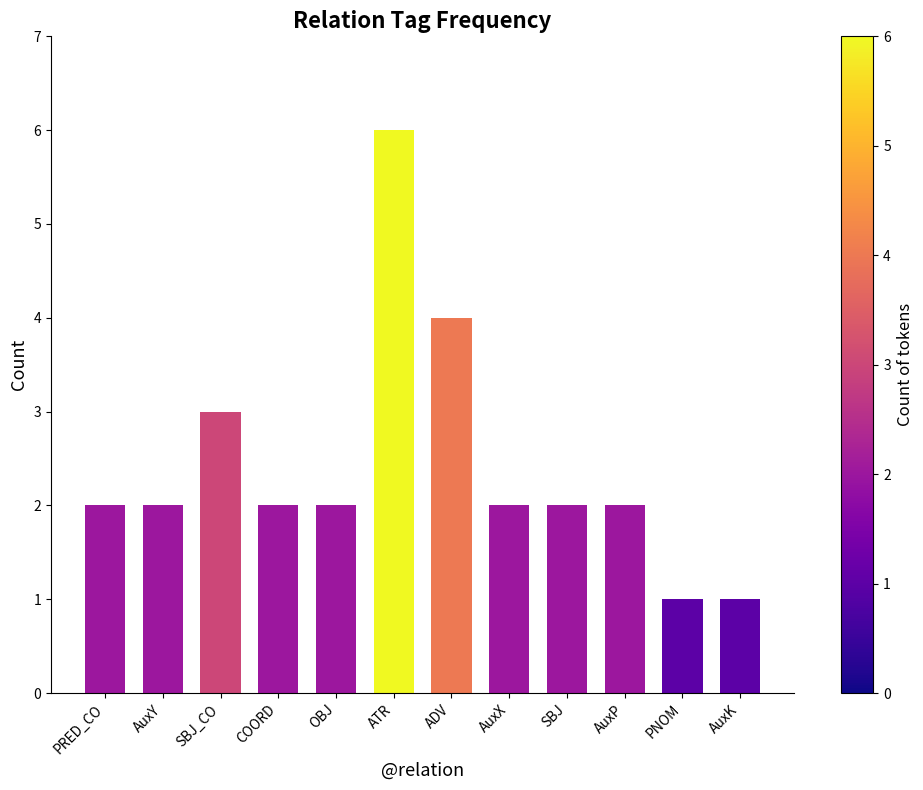

Which has a higher value, COORD or AuxK?

COORD